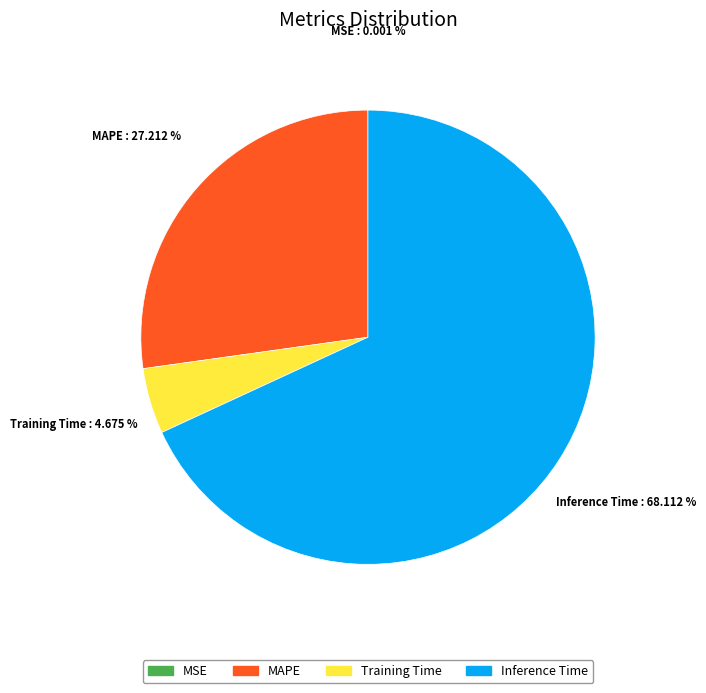

Which slice is the largest?

Inference Time